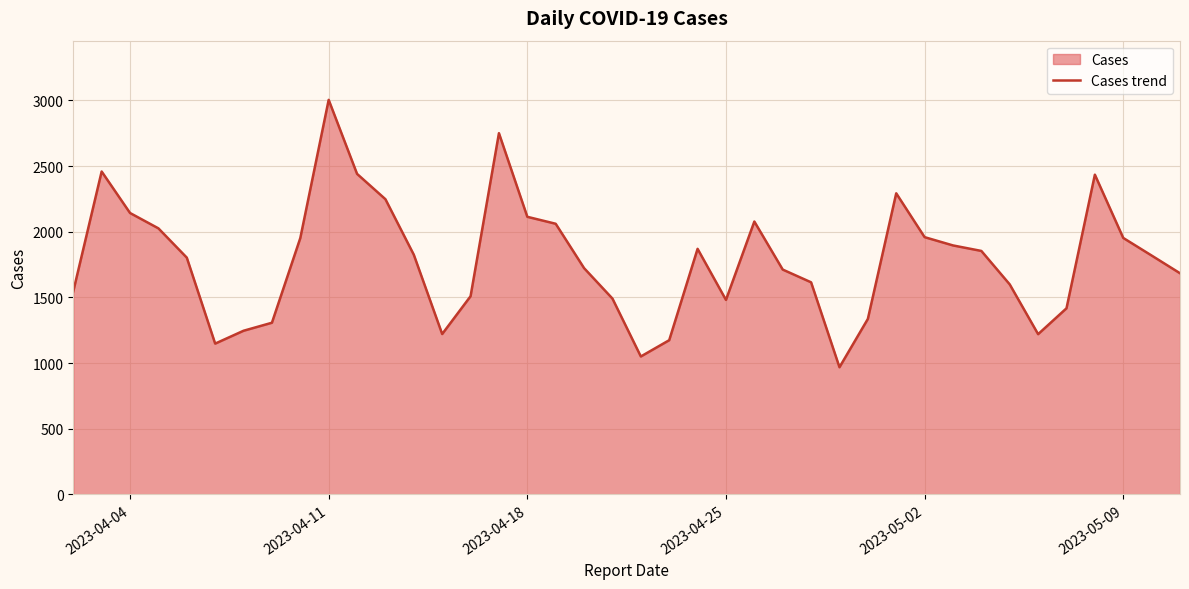

Reading right to left, list all the values displayed in this chart.

1684	1819	1953	2435	1417	1220	1599	1854	1896	1959	2293	1336	968	1615	1712	2078	1481	1870	1174	1050	1491	1723	2061	2114	2751	1509	1221	1825	2248	2441	3005	1952	1307	1246	1148	1803	2026	2143	2459	1546